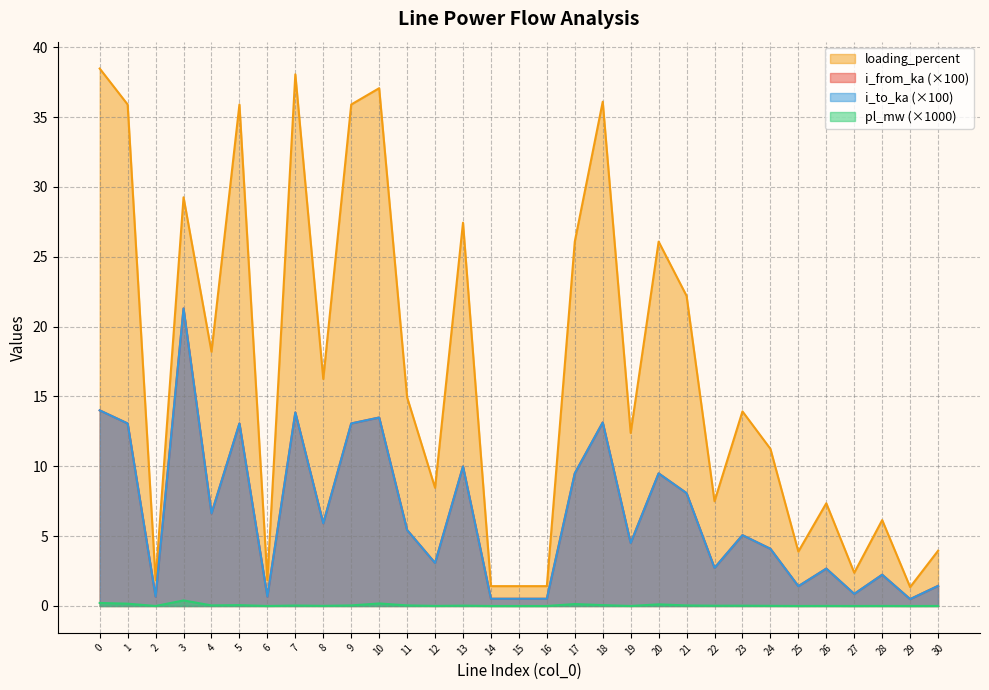

Which series changed the most between 10 and 29?

loading_percent